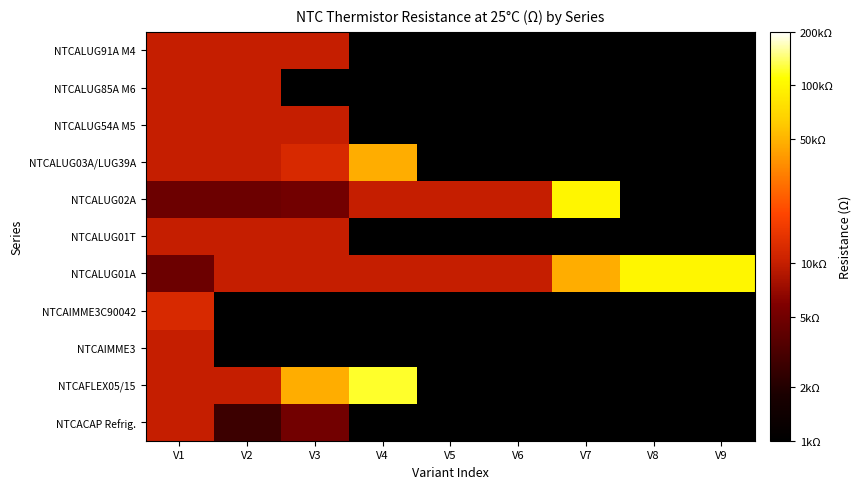

Which category has the highest value across all series?

V4